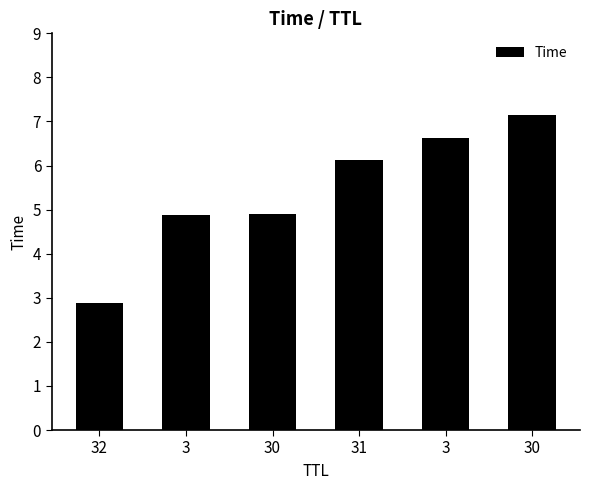

True or false: the data shows 8.7 at 3.

False